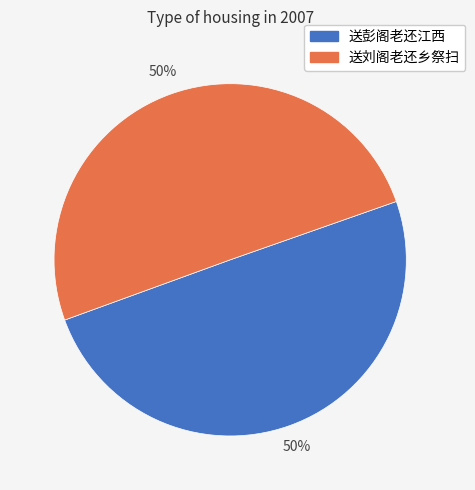

Do 送刘阁老还乡祭扫 and 送彭阁老还江西 together represent more than half of the pie?

Yes